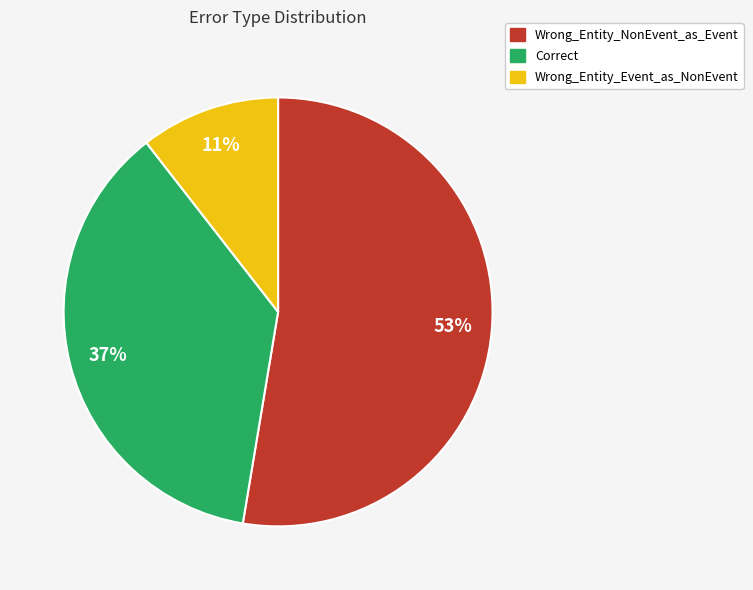

Do Correct and Wrong_Entity_Event_as_NonEvent together represent more than half of the pie?

No